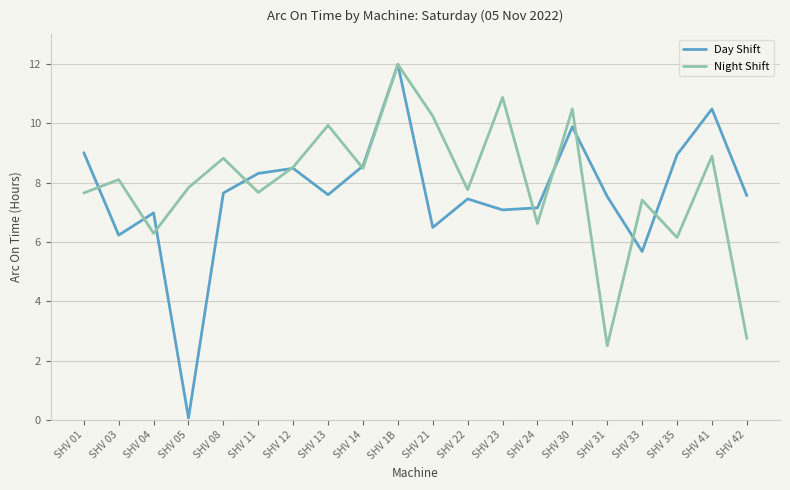

At which label does Night Shift first exceed 8?

SHV 03